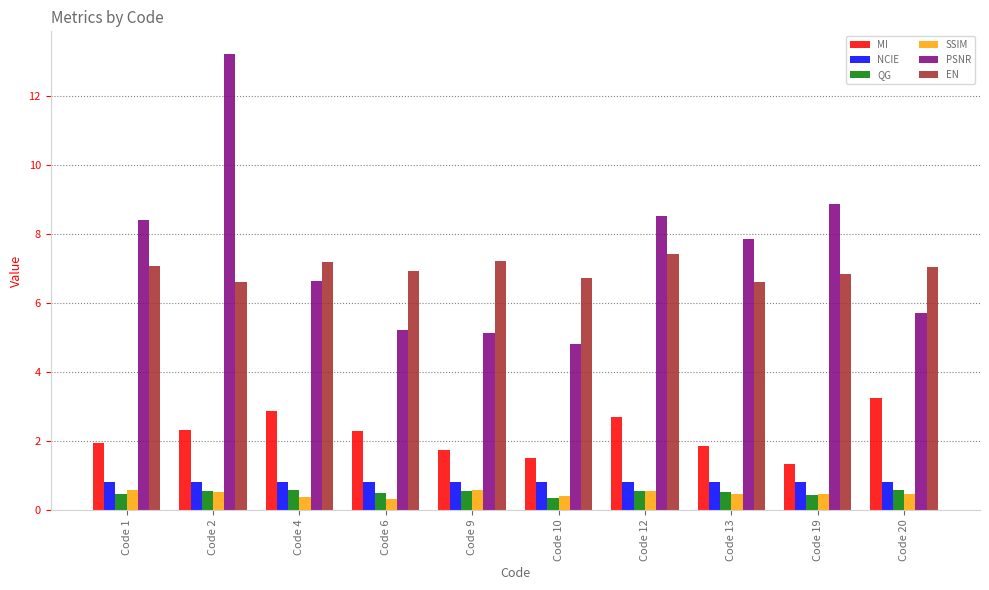

Which series changed the most between Code 2 and Code 13?

PSNR